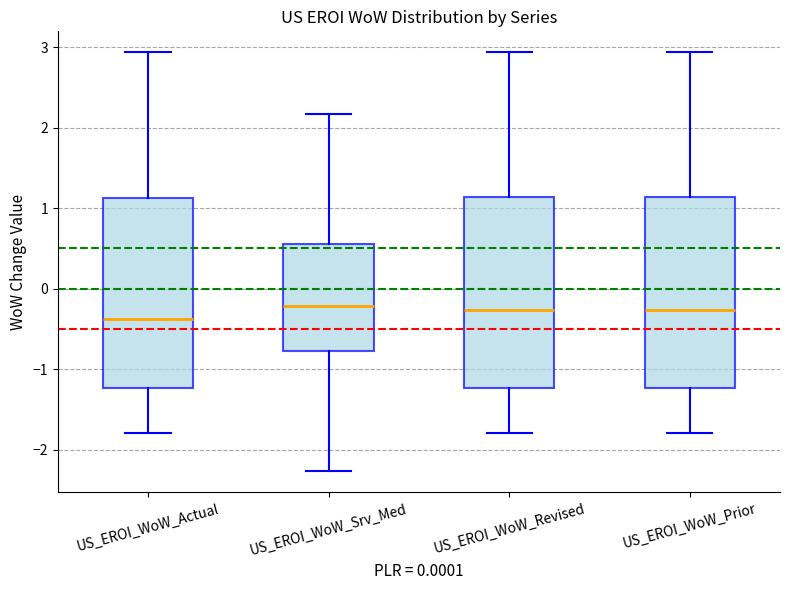

Reading left to right, read every box against the y-axis: the position of its median line, the range the box covers, and the ends of its whiskers. The values are not printed on the chart, so give them approximately, as read against the axis.

US_EROI_WoW_Actual: median -0.4, box -1.2 to 1.1, whiskers -1.8 to 2.9
US_EROI_WoW_Srv_Med: median -0.2, box -0.8 to 0.6, whiskers -2.3 to 2.2
US_EROI_WoW_Revised: median -0.3, box -1.2 to 1.1, whiskers -1.8 to 2.9
US_EROI_WoW_Prior: median -0.3, box -1.2 to 1.1, whiskers -1.8 to 2.9